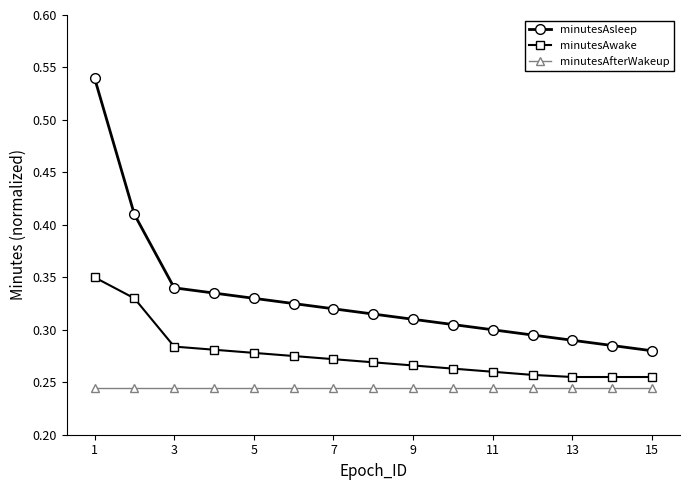

Which series has the largest total across all categories?

minutesAsleep